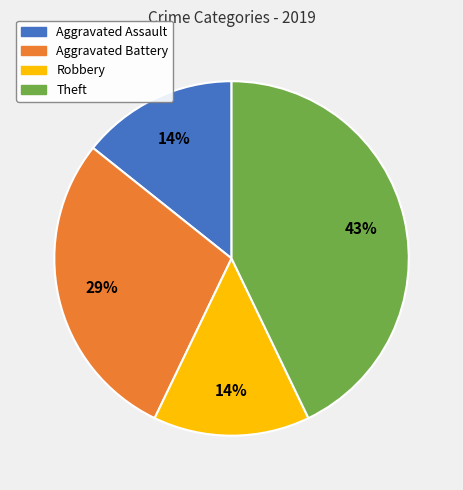

What percentage is the Robbery slice, to the nearest percent?

14%